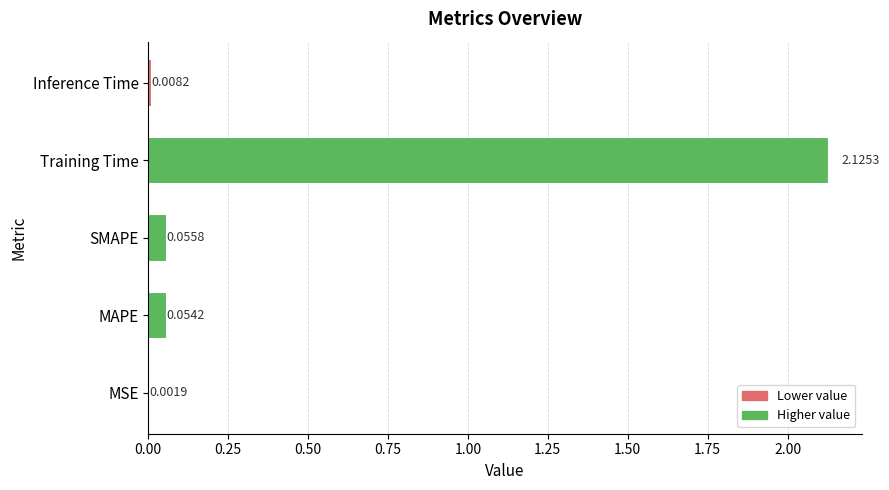

Are the bars horizontal?

Yes